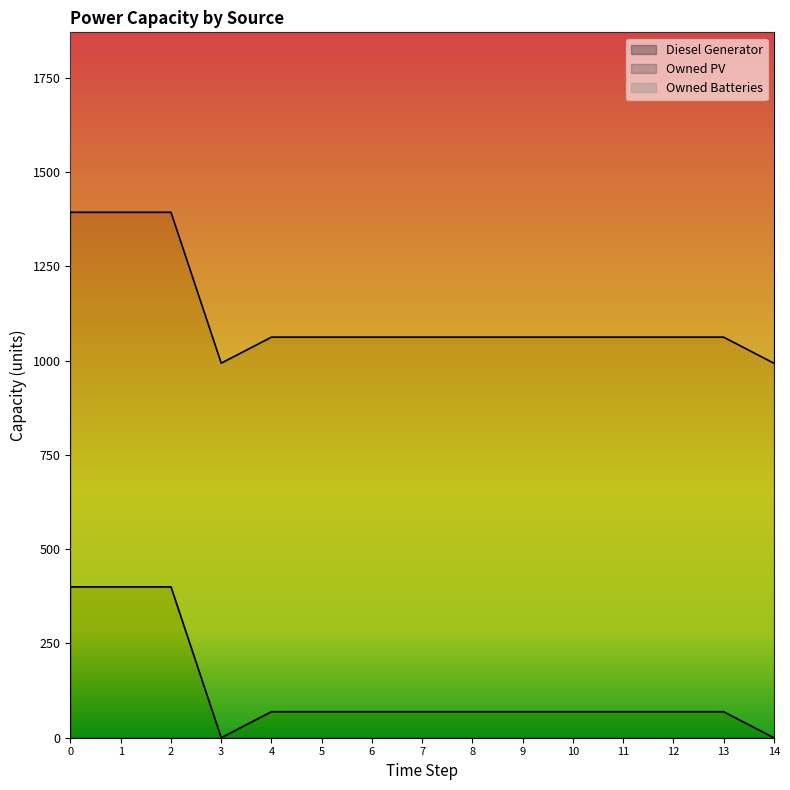

Where is Diesel Generator nearest to the value 200?

4